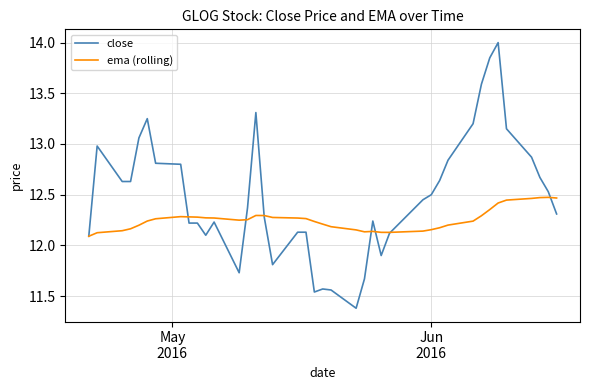

What is the lowest value of the close series?

11.4